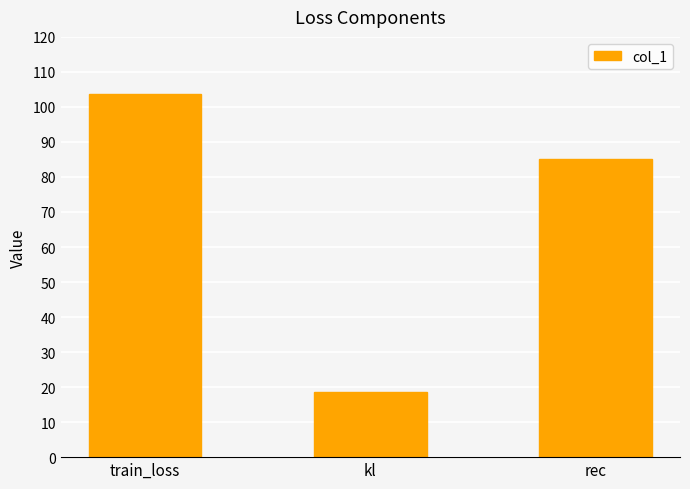

Count the number of categories in the chart.

3